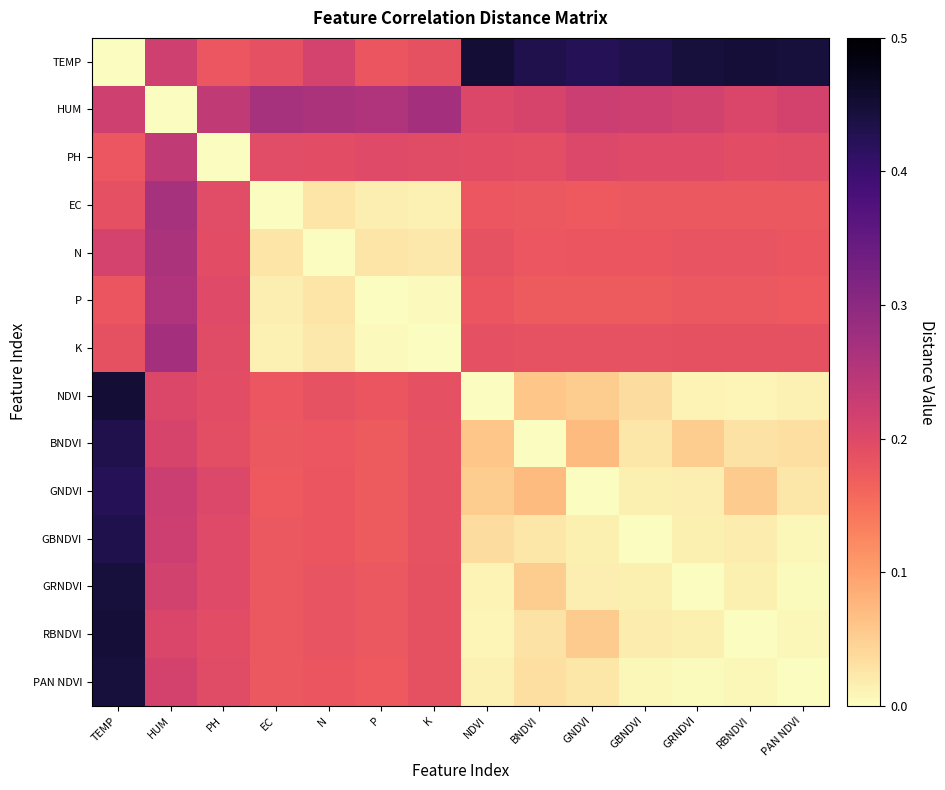

Which label corresponds to the smallest value in the chart?

TEMP